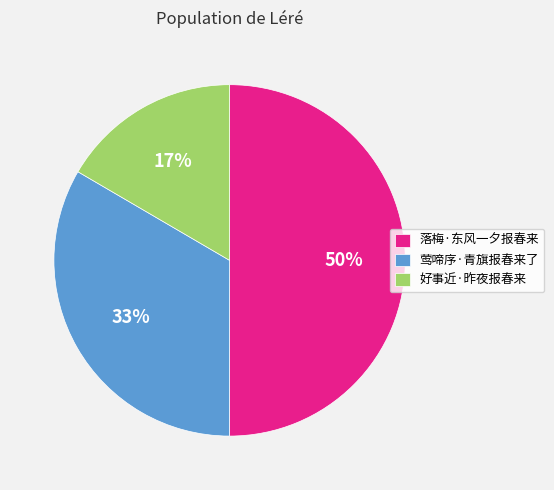

Which slice is the largest?

落梅·东风一夕报春来